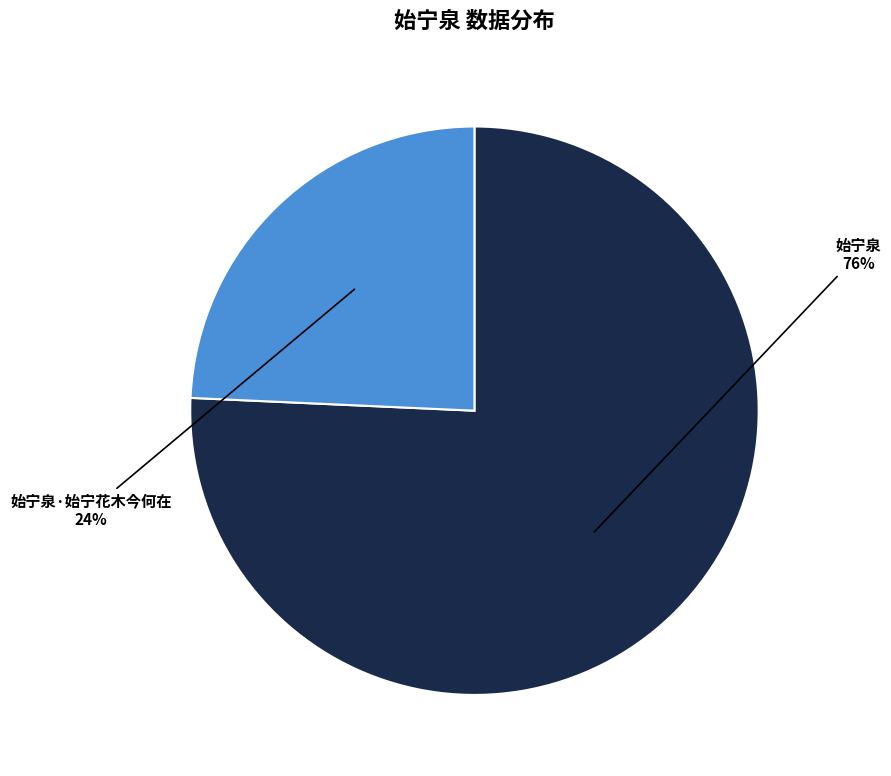

Is it true that 始宁泉·始宁花木今何在 is 24% of the pie?

True